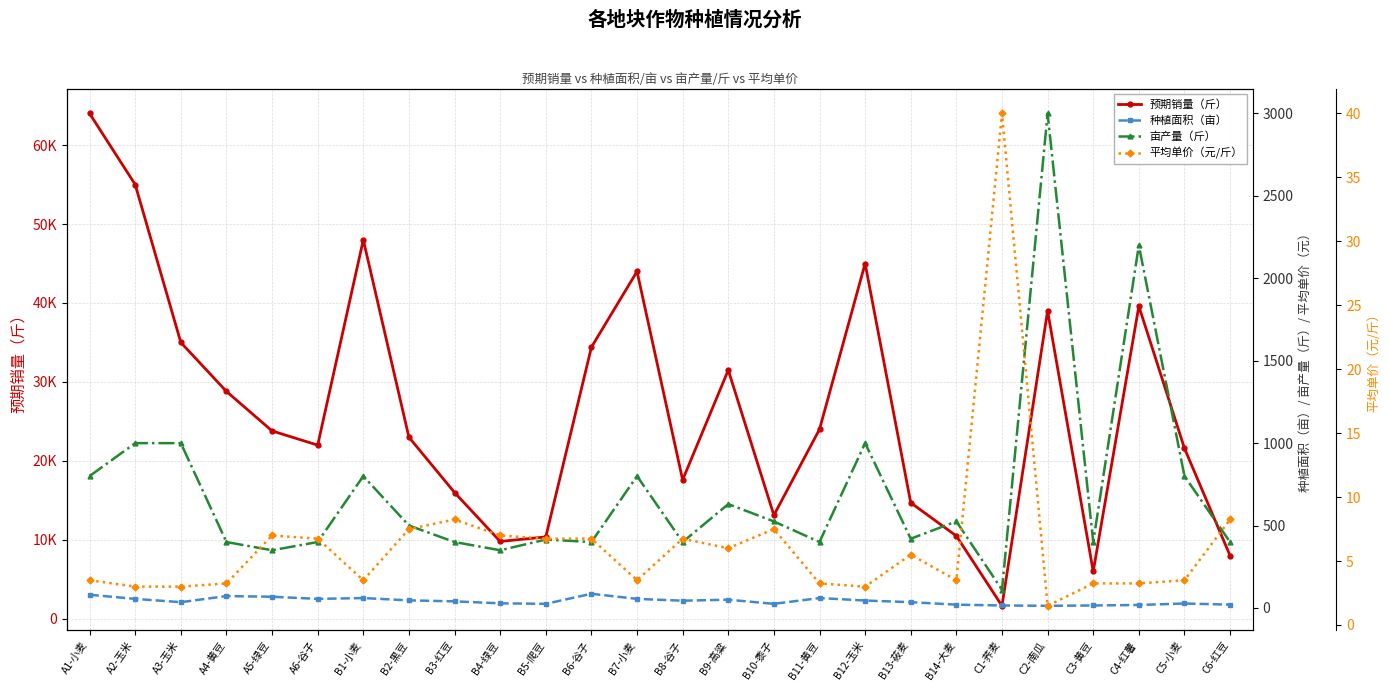

Which series has the largest total across all categories?

预期销量（斤）